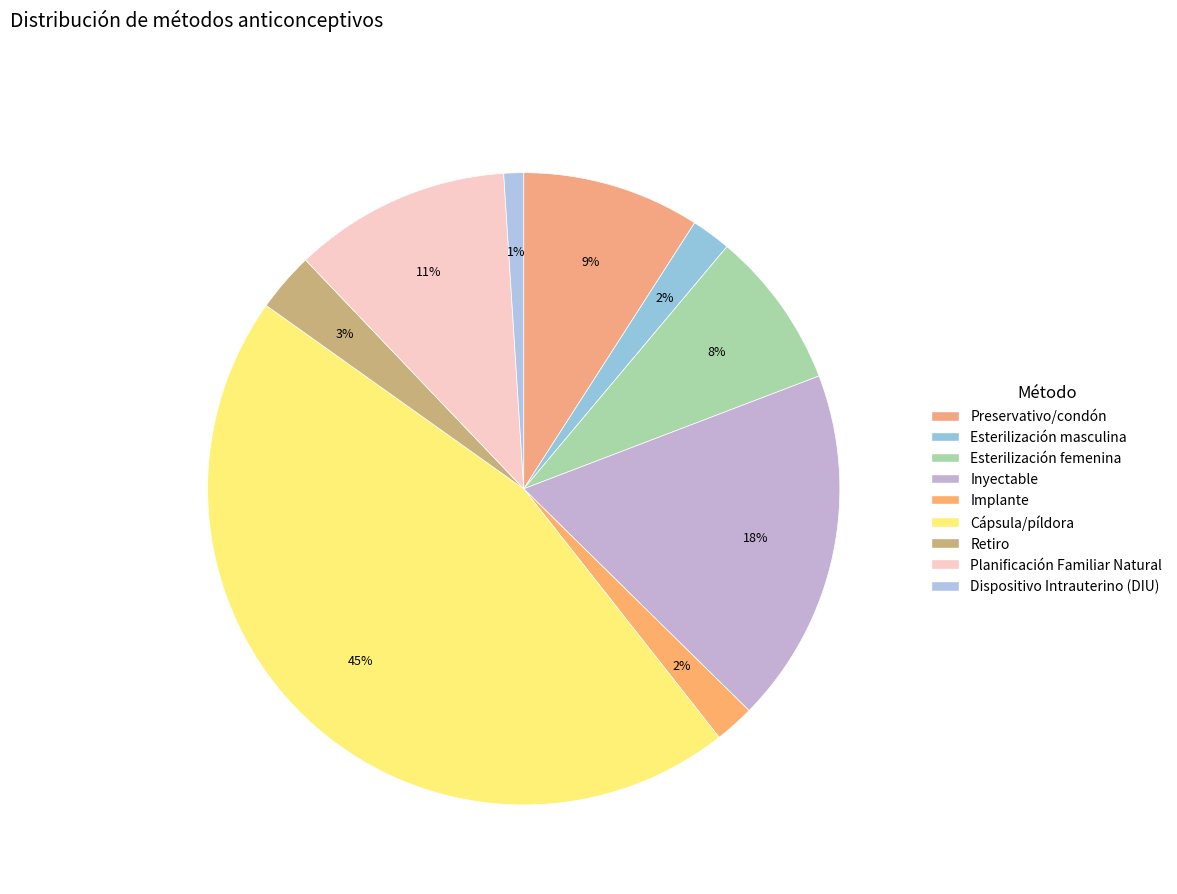

Count the number of slices in the pie.

9